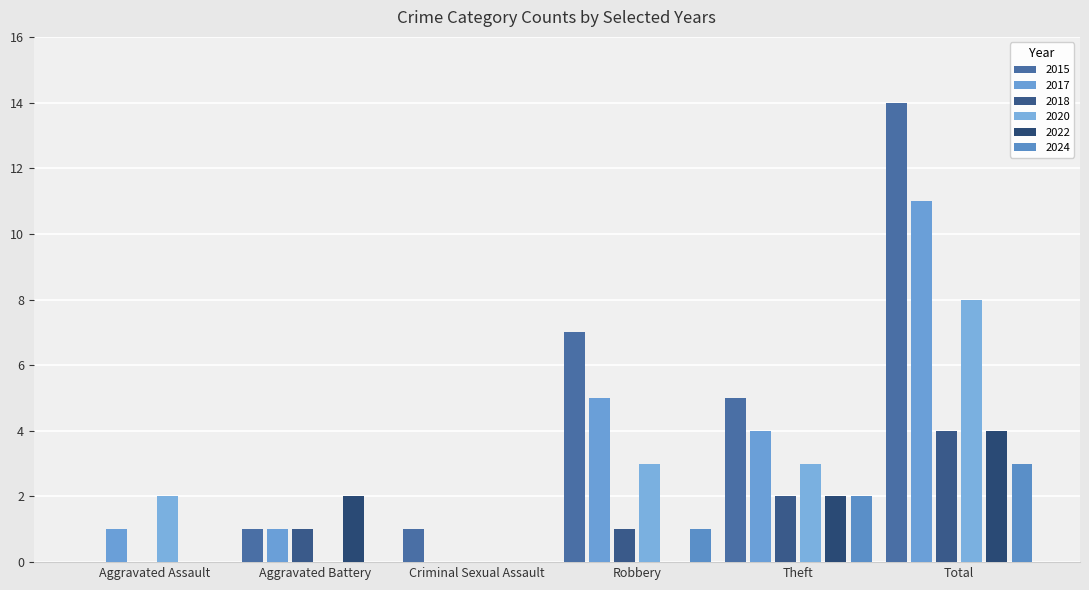

Where does the 2018 series first go above 1?

Theft